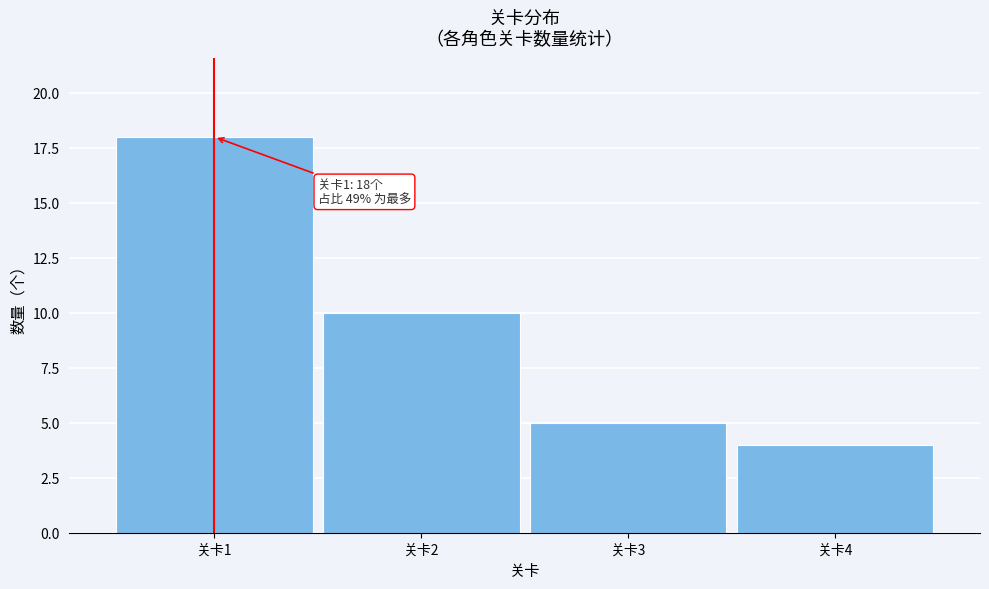

Which range on the x-axis has the tallest bar?

0.5 to 1.5